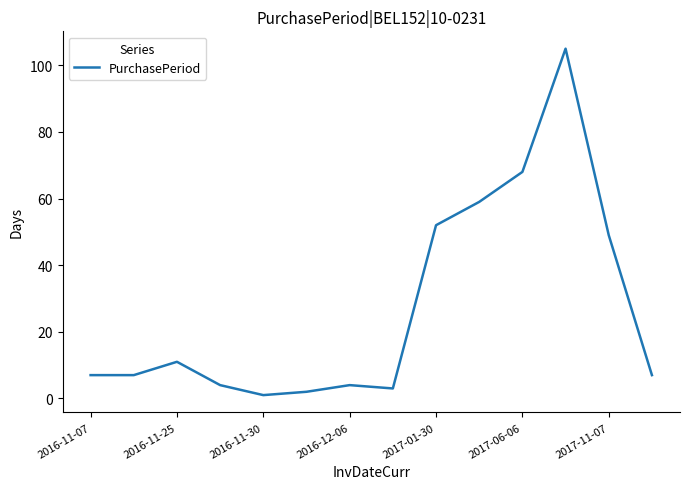

What is the difference between the maximum and minimum values?

104